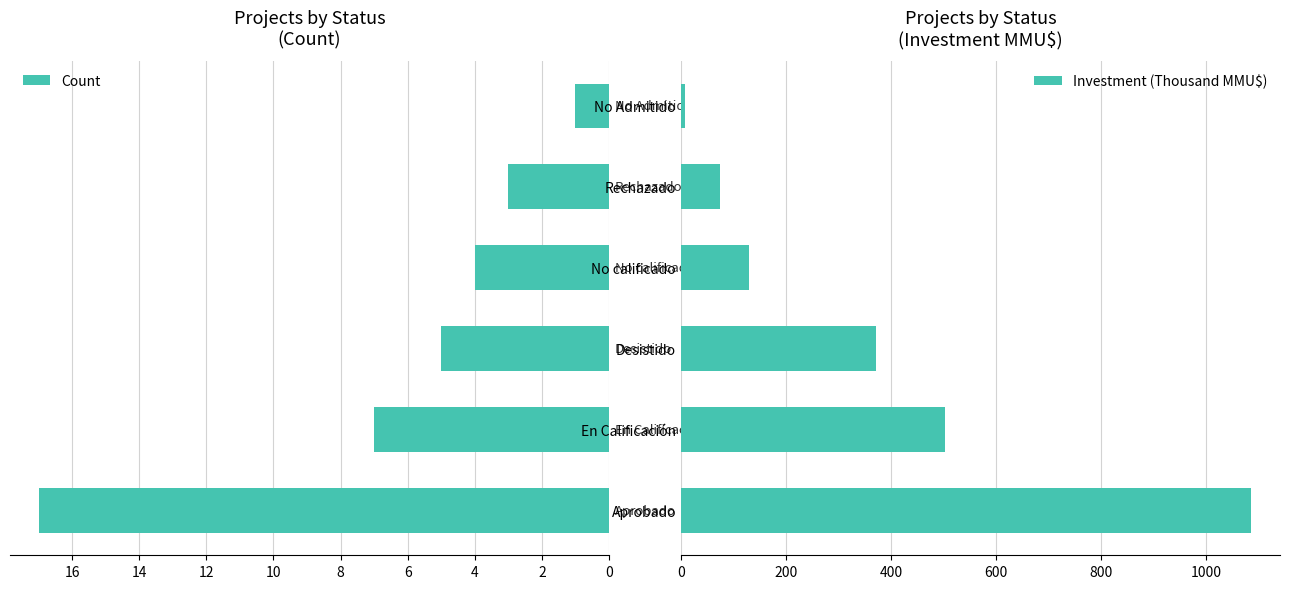

What are all the series names shown in the legend?

Count, Investment (Thousand MMU$)